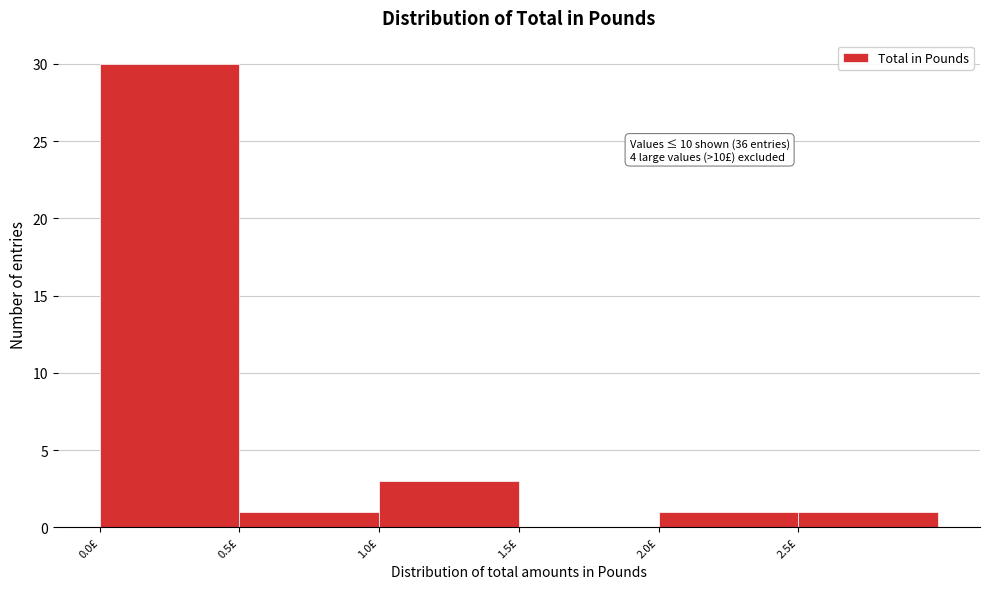

Over which range of the x-axis is the bar tallest?

0.0 to 0.5